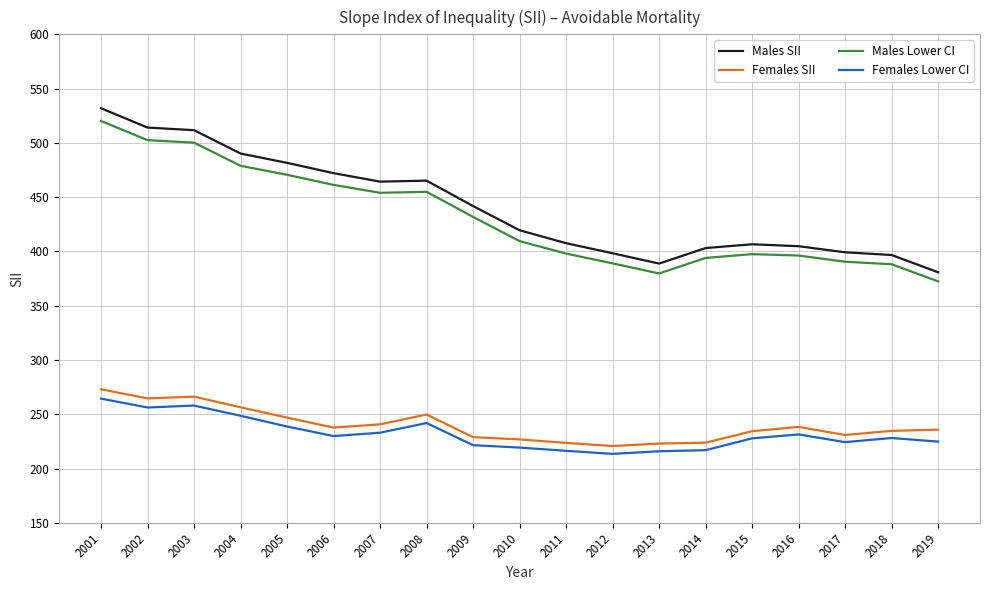

At 2017, list the series in order from smallest to largest.

Females Lower CI, Females SII, Males Lower CI, Males SII